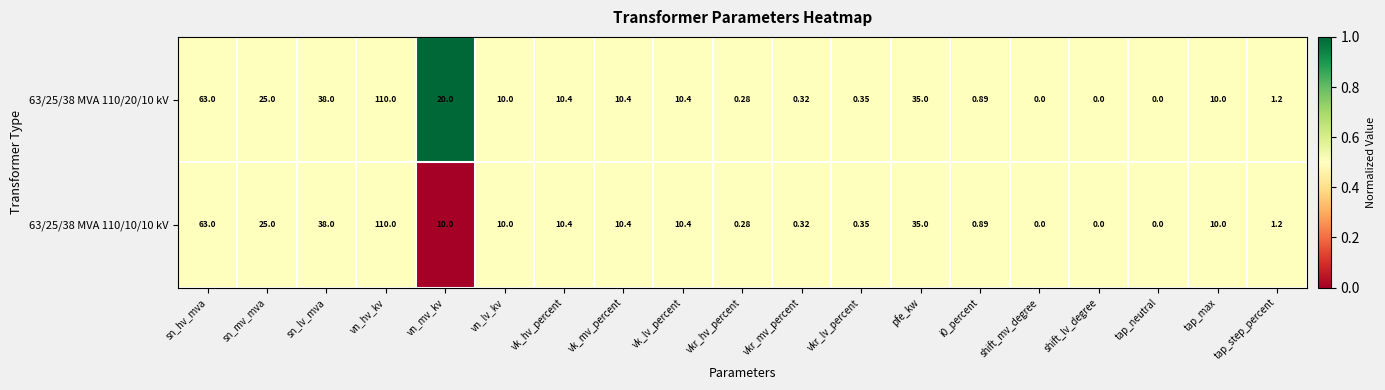

At which label does 63/25/38 MVA 110/10/10 kV reach its peak?

vn_hv_kv